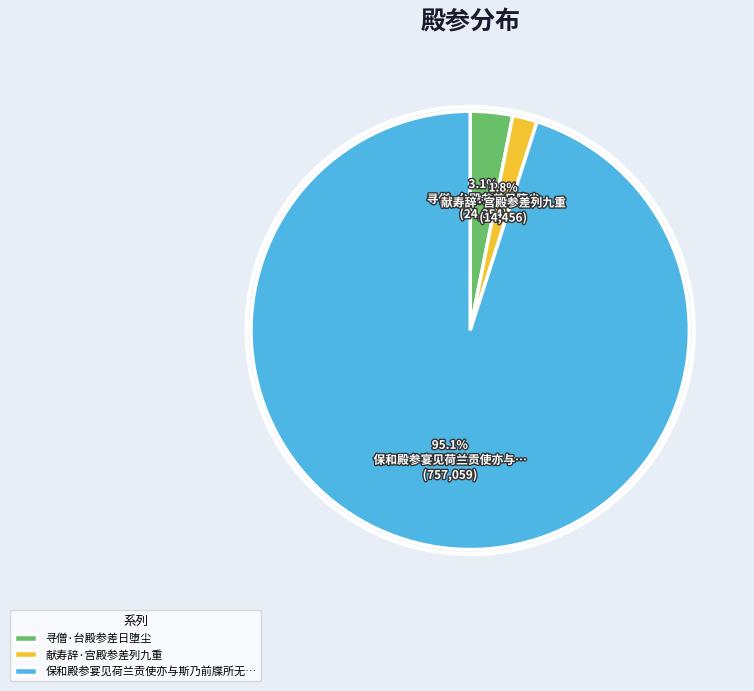

What percentage is the 寻僧·台殿参差日堕尘 slice, to the nearest percent?

3%